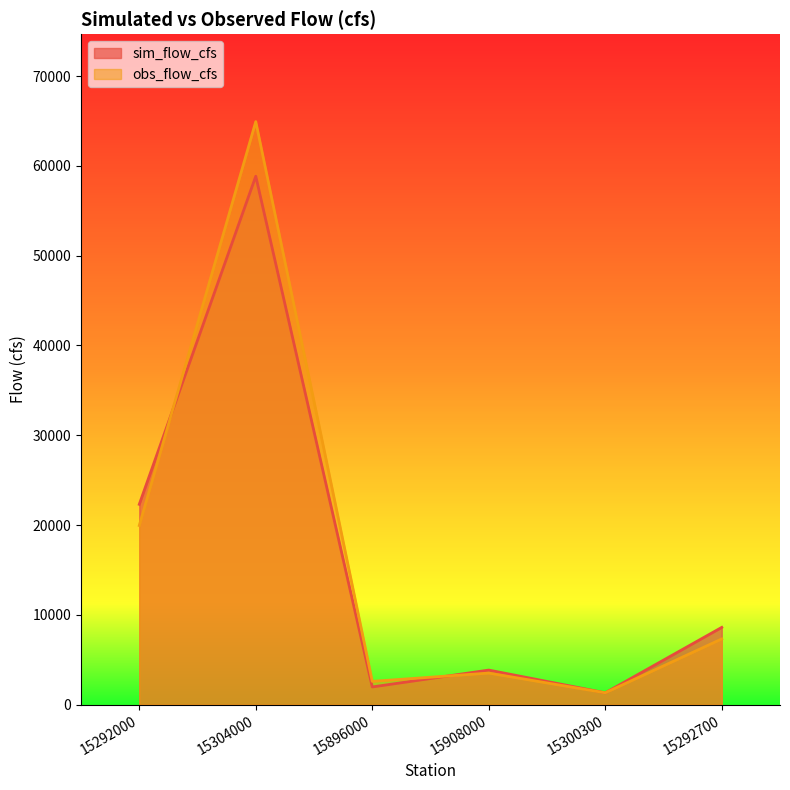

Rank the series by their average value, from lowest to highest.

sim_flow_cfs, obs_flow_cfs